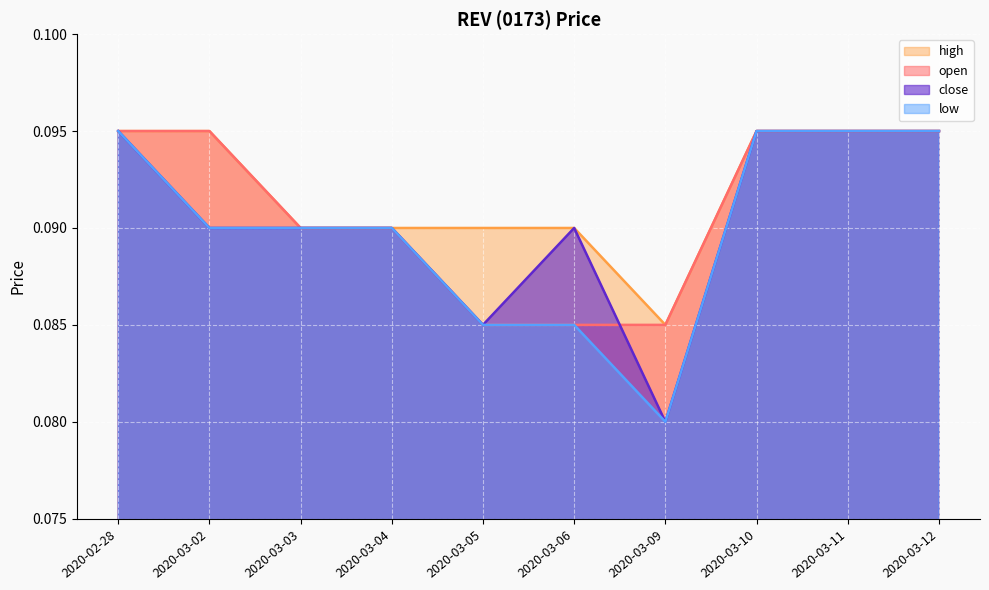

List the labels in order of low value, smallest first.

2020-03-09, 2020-03-05, 2020-03-06, 2020-03-02, 2020-03-03, 2020-03-04, 2020-02-28, 2020-03-10, 2020-03-11, 2020-03-12